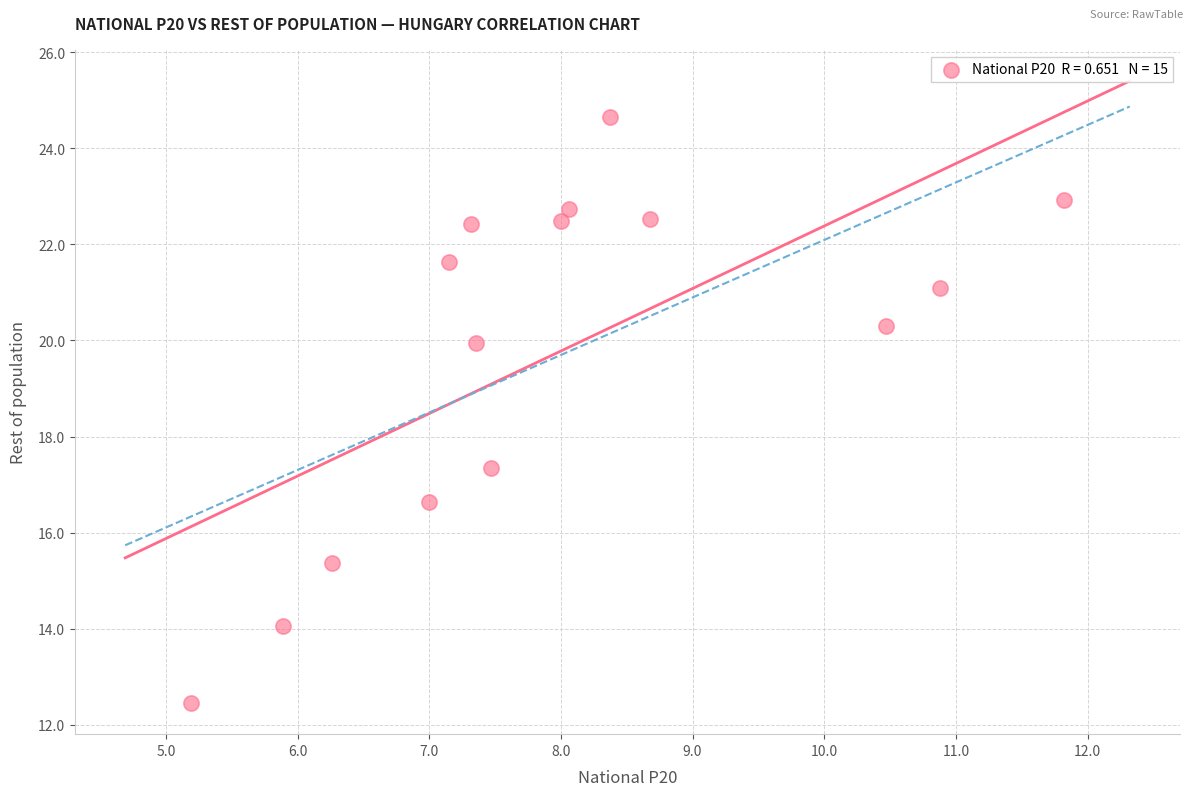

What Y value in the scatter plot is closest to 18?

17.3